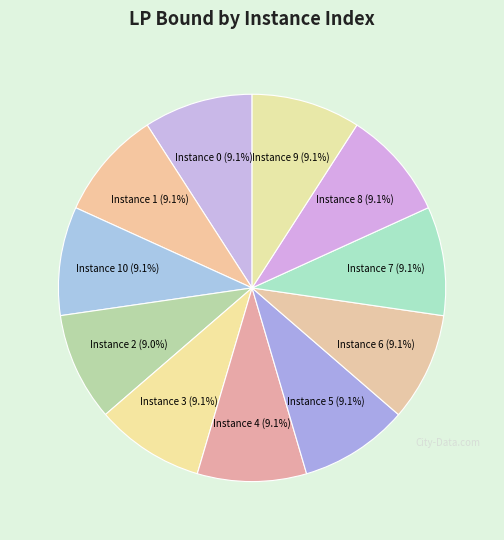

Count the number of slices in the pie.

11